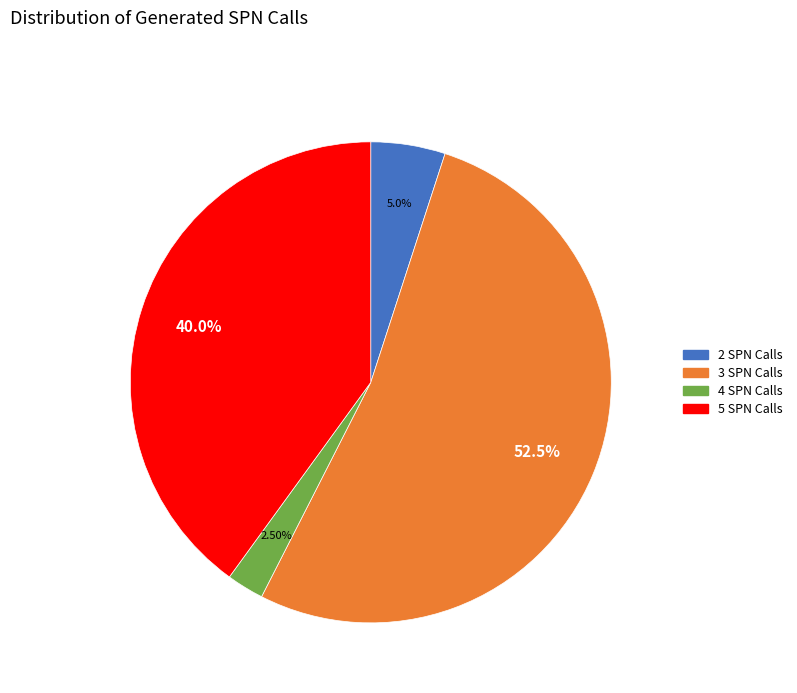

To the nearest percent, what is the difference between the largest and smallest slice percentages?

50%